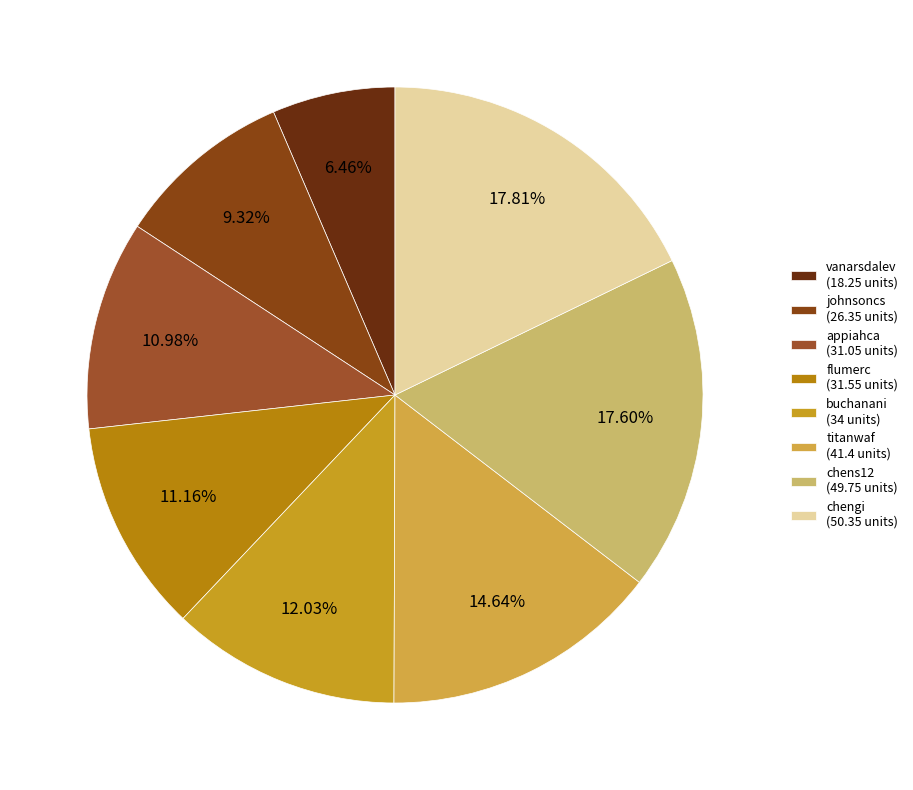

Which category has the smallest portion of the pie?

vanarsdalev